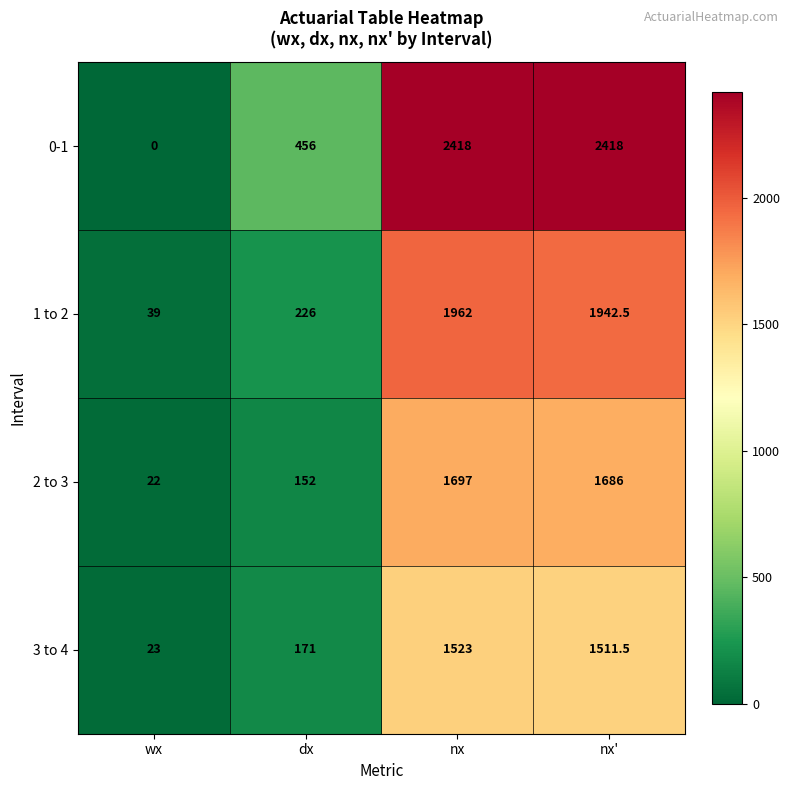

What is the maximum value shown in the chart?

2418.0